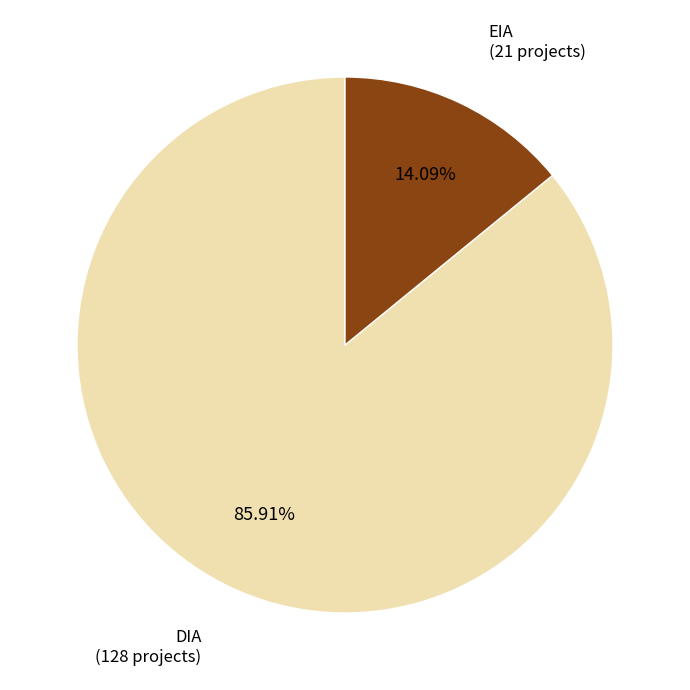

Is there any slice that represents more than half of the pie?

Yes